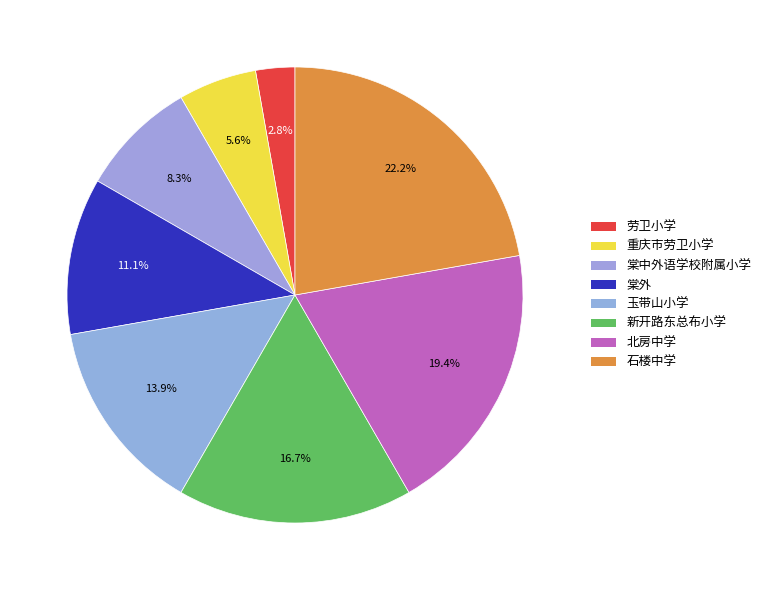

The 新开路东总布小学 slice represents 17% of the pie. True or false?

True